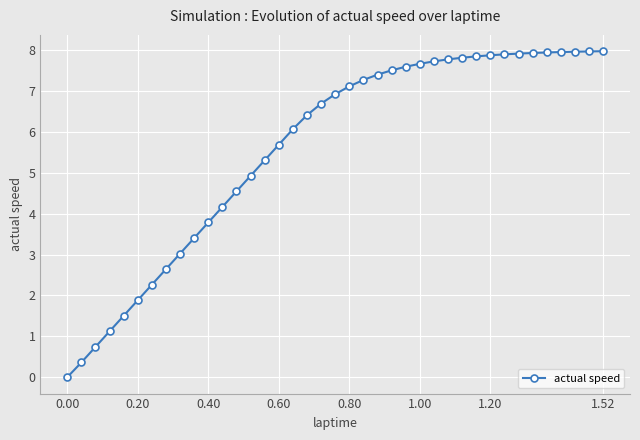

What is the value of the 33rd point from the left?

7.9